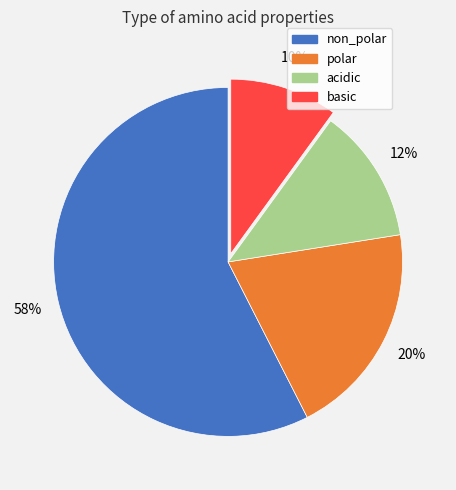

How many segments does this pie chart have?

4